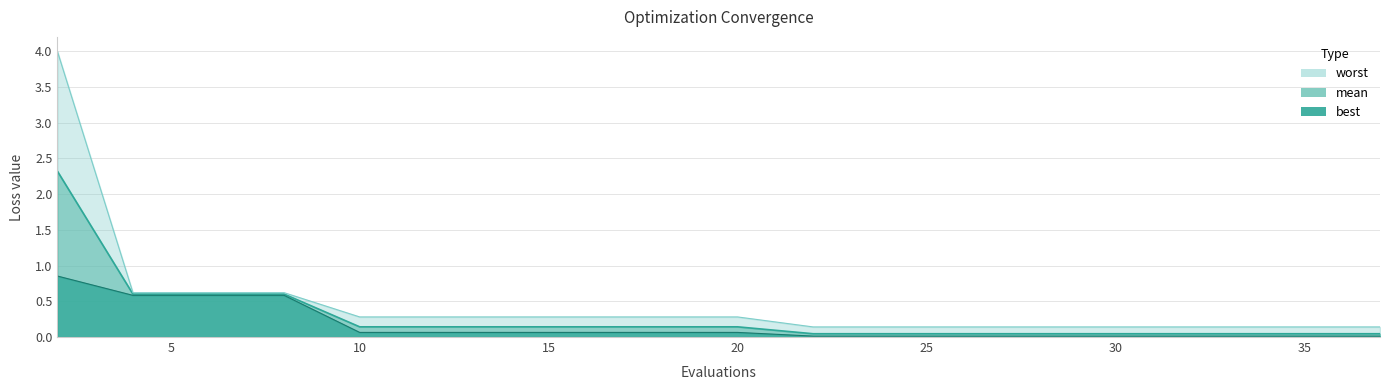

What is the average value of the mean series?

0.3